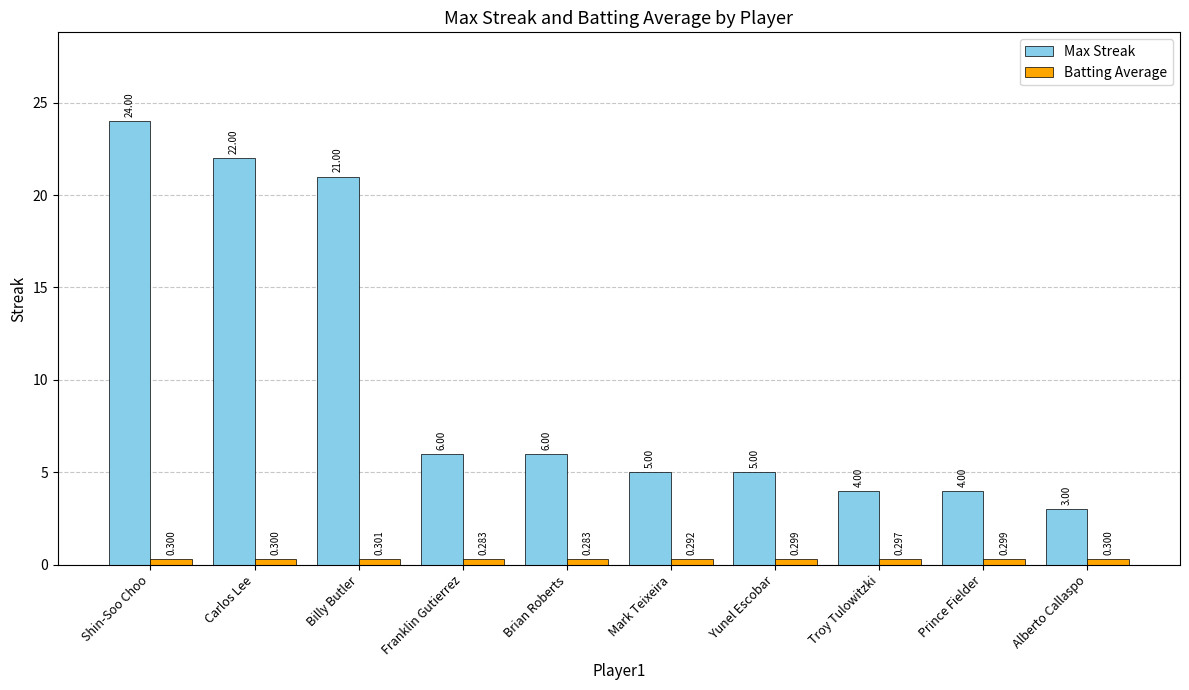

How many bars are there in each group?

2